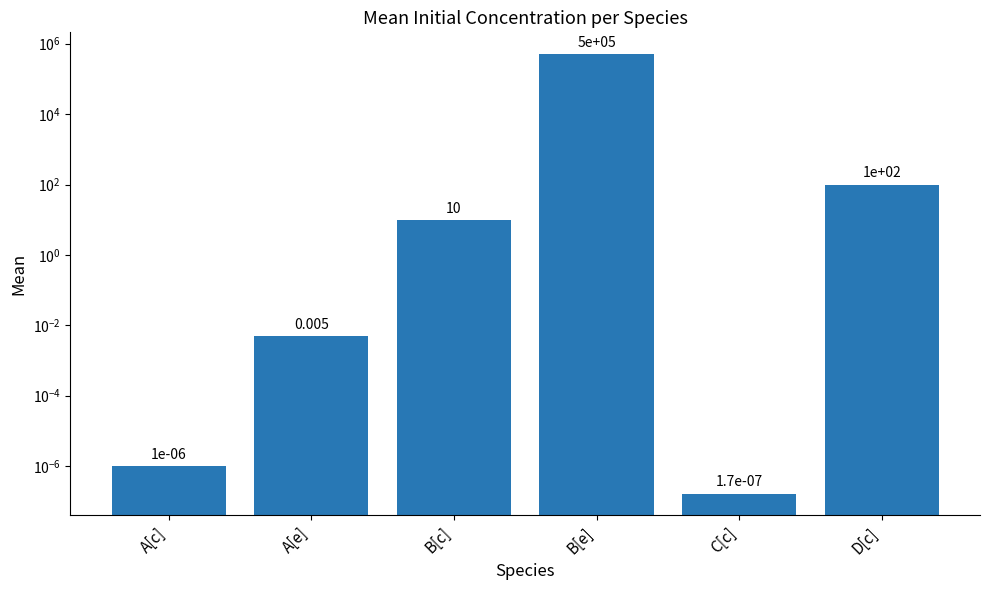

What is the difference between the second highest and second lowest values?

100.0